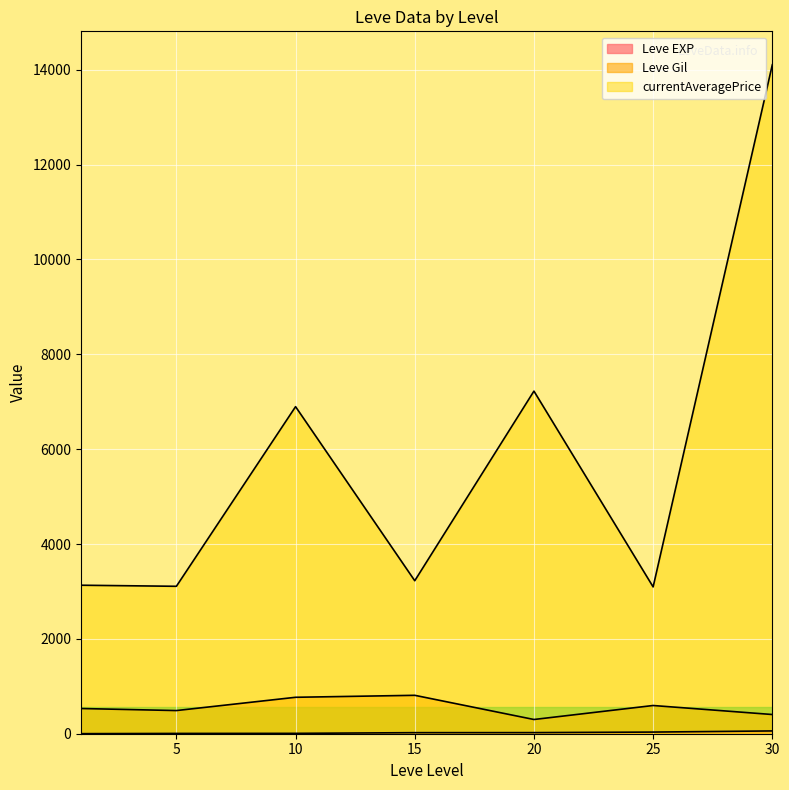

How many lines are shown in the chart?

3